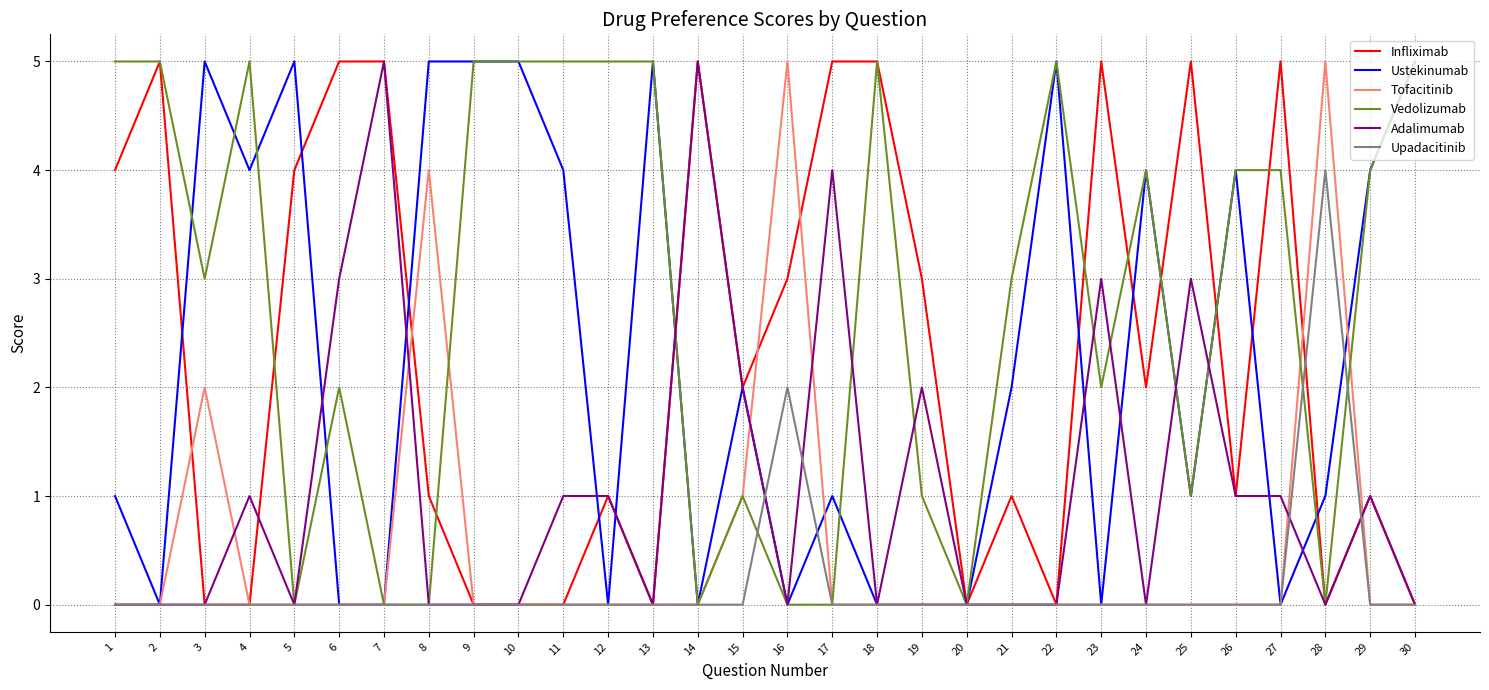

Reading left to right, list all the values displayed in this chart.

Infliximab: 4	5	0	0	4	5	5	1	0	0	0	1	0	5	2	3	5	5	3	0	1	0	5	2	5	1	5	0	1	0
Ustekinumab: 1	0	5	4	5	0	0	5	5	5	4	0	5	0	2	0	1	0	0	0	2	5	0	4	1	4	0	1	4	5
Tofacitinib: 0	0	2	0	0	0	0	4	0	0	0	0	0	0	1	5	0	0	0	0	0	0	0	0	0	0	0	5	0	0
Vedolizumab: 5	5	3	5	0	2	0	0	5	5	5	5	5	0	1	0	0	5	1	0	3	5	2	4	1	4	4	0	4	5
Adalimumab: 0	0	0	1	0	3	5	0	0	0	1	1	0	5	2	0	4	0	2	0	0	0	3	0	3	1	1	0	1	0
Upadacitinib: 0	0	0	0	0	0	0	0	0	0	0	0	0	0	0	2	0	0	0	0	0	0	0	0	0	0	0	4	0	0